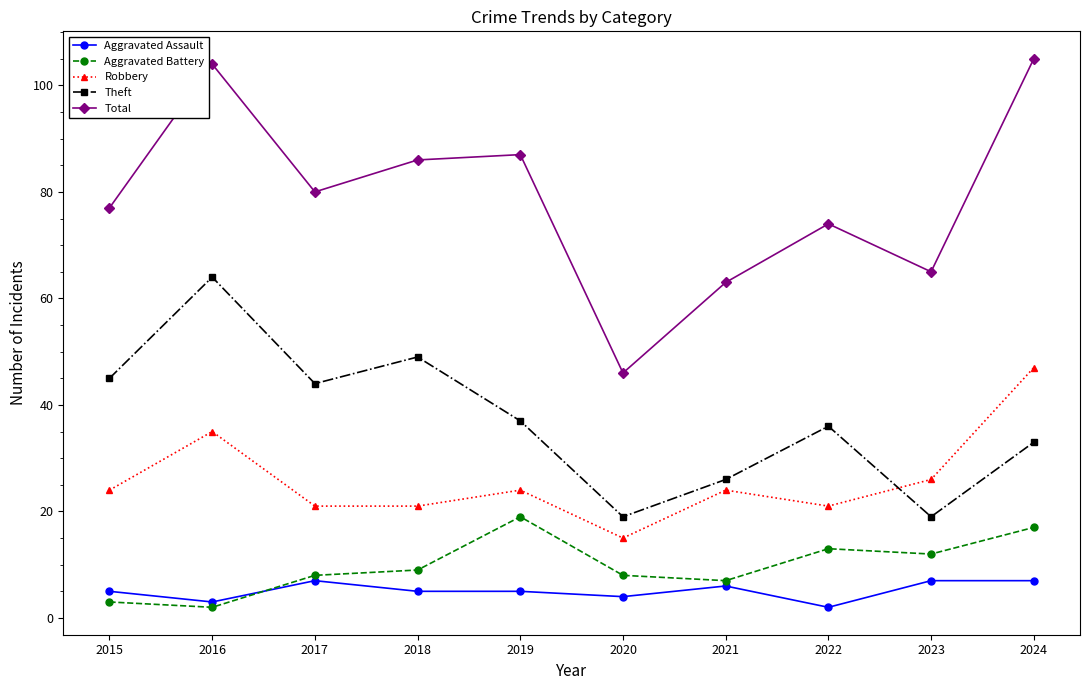

What is the average value of the Aggravated Battery series?

10